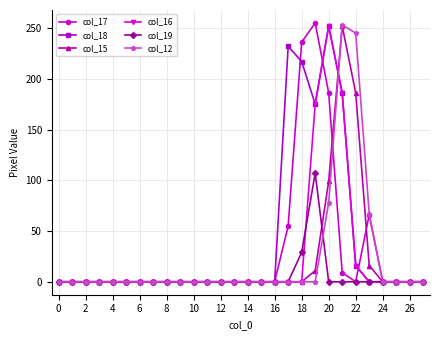

Does the chart have visible grid lines?

Yes